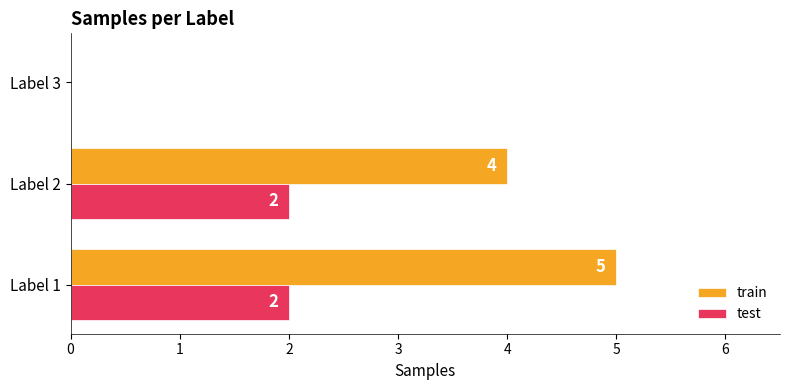

Between Label 1 and Label 3, which series saw the biggest shift?

train